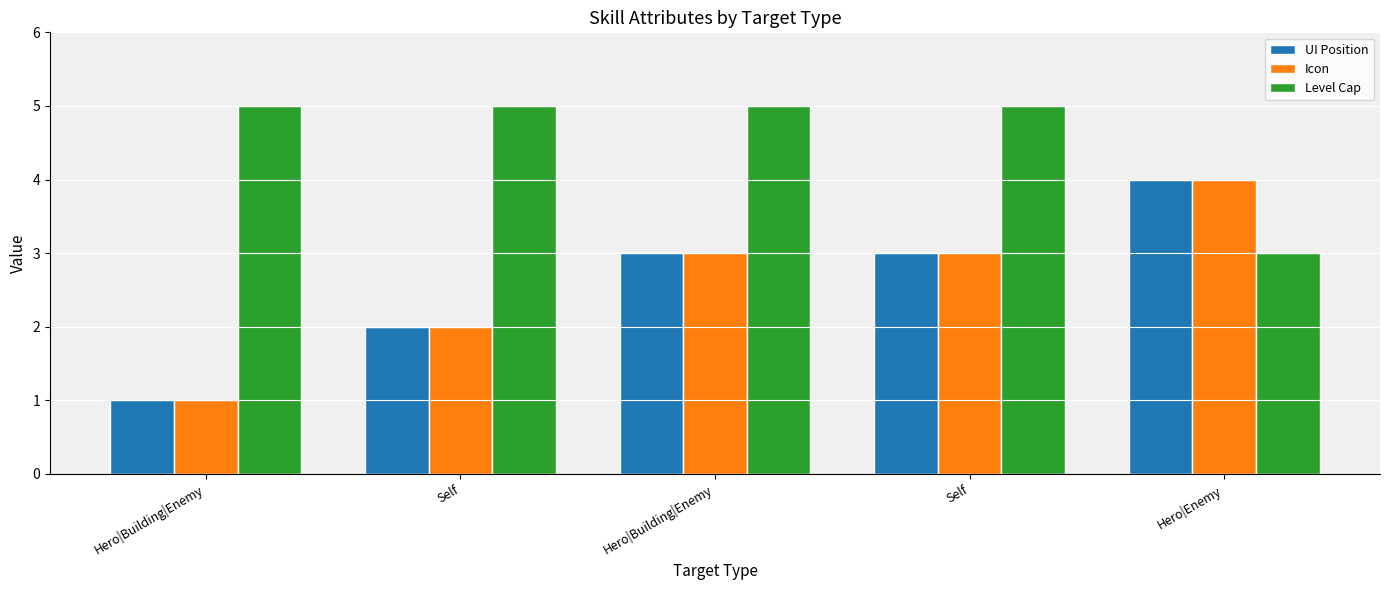

Does the chart contain any negative values?

No